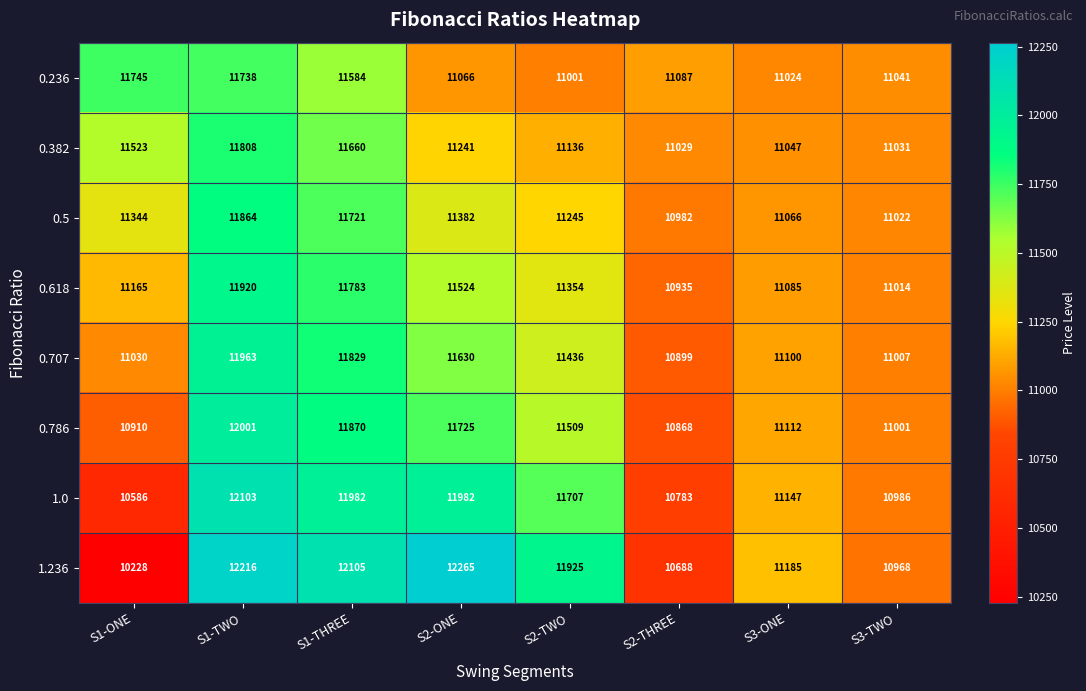

At which label does 0.786 first exceed 11509?

S1-TWO